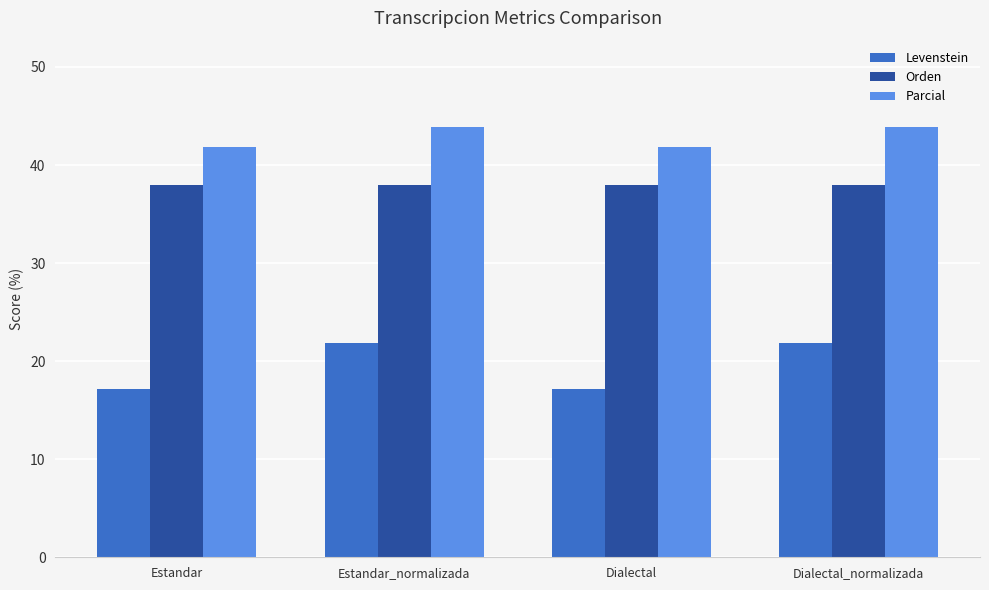

Read the Parcial value at Dialectal.

41.9